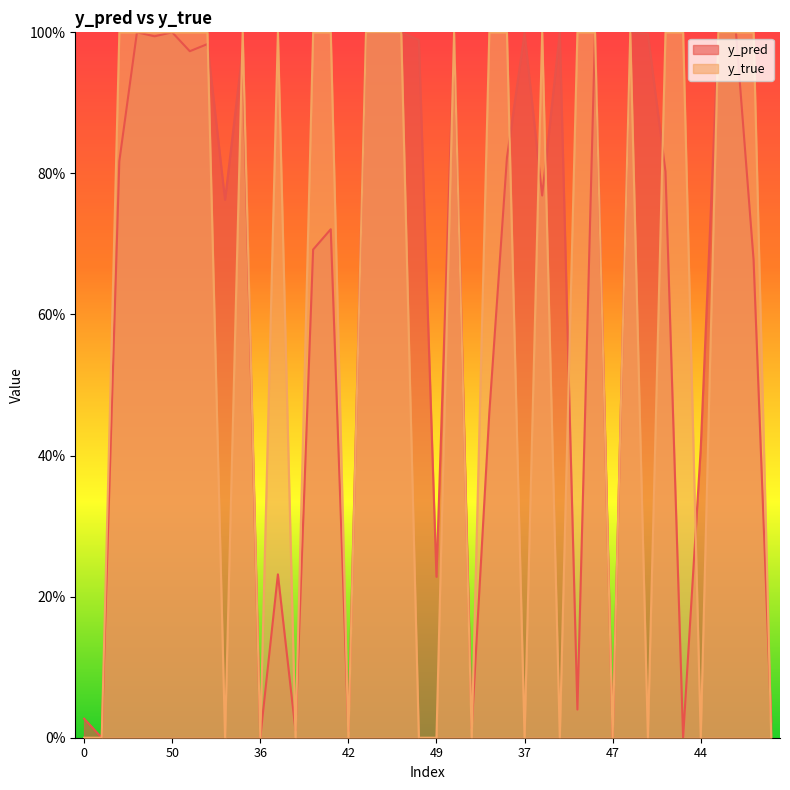

What position from the right is 26?

12